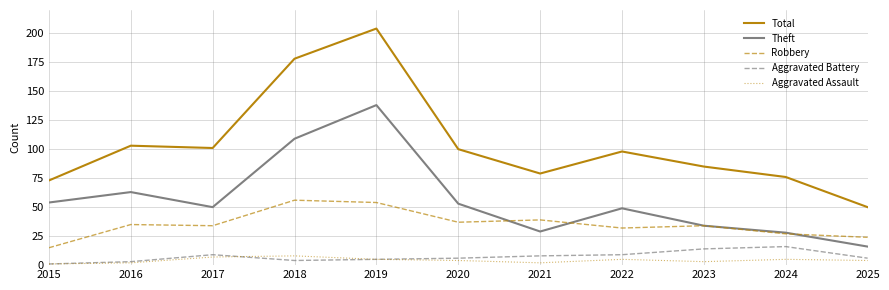

Reading right to left, what are all the values shown in this chart?

Total: 50	76	85	98	79	100	204	178	101	103	73
Theft: 16	28	34	49	29	53	138	109	50	63	54
Robbery: 24	27	34	32	39	37	54	56	34	35	15
Aggravated Battery: 6	16	14	9	8	6	5	4	9	3	1
Aggravated Assault: 4	5	3	5	2	4	5	8	7	2	1